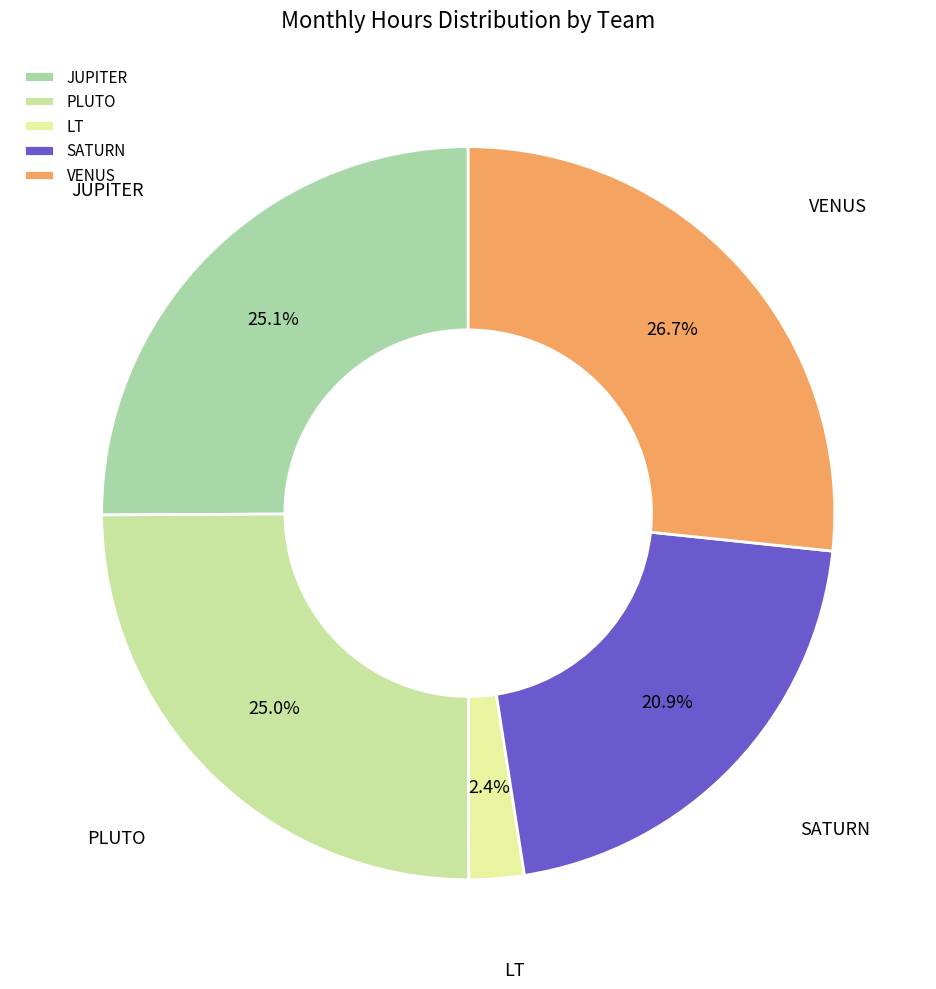

Combined, do LT and JUPITER account for over 50%?

No